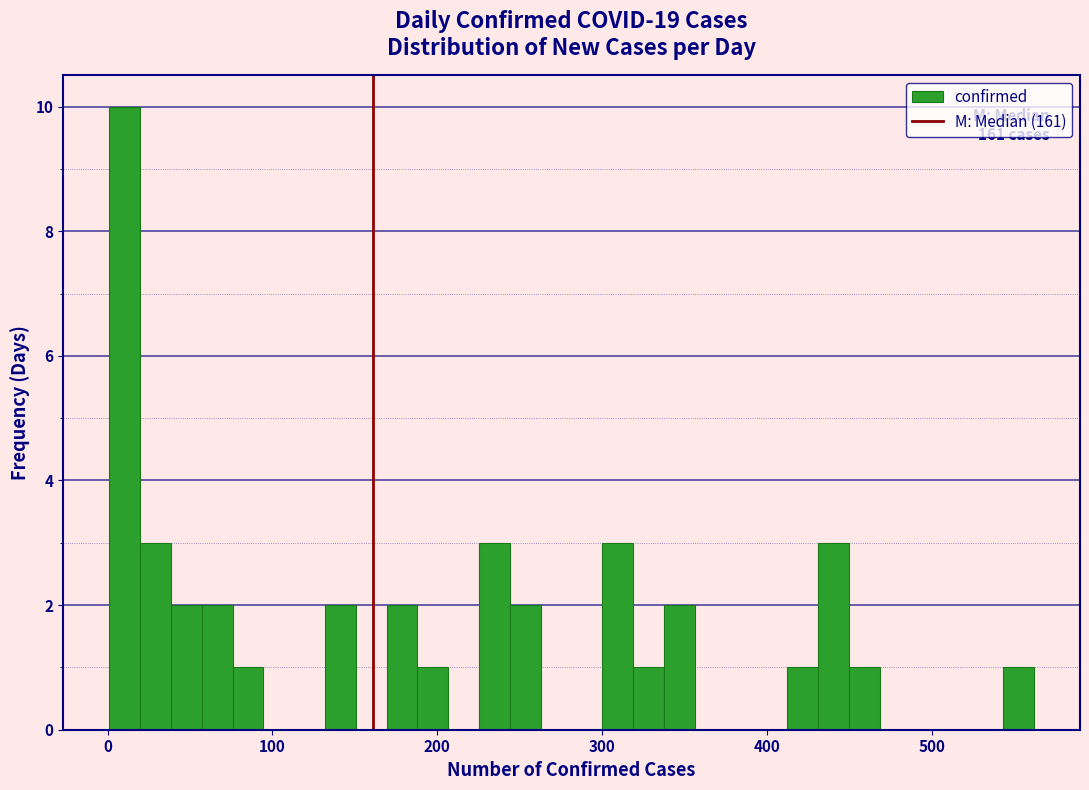

Read against the x-axis, roughly where is the centre of the tallest bar?

10